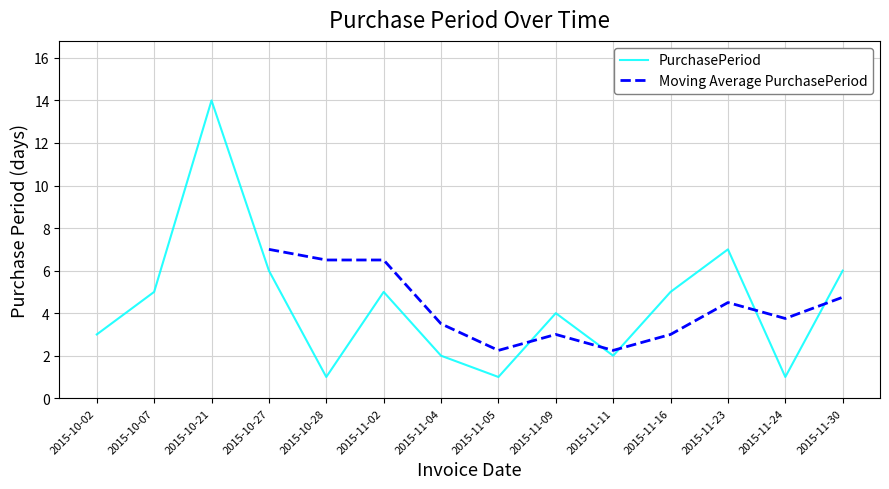

How many data points are less than 5?

7